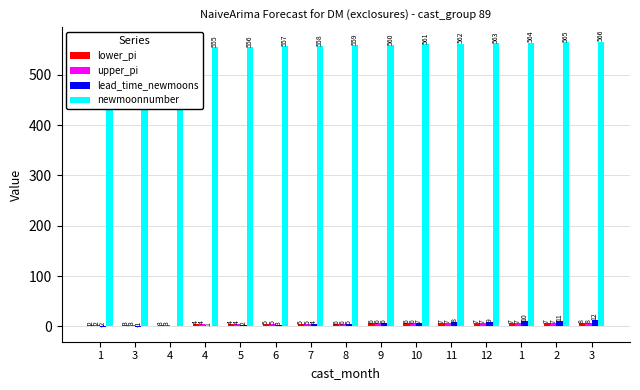

Reading right to left, extract all data points from this chart.

lower_pi: 7.7	7.4	7.2	6.9	6.6	6.3	6.0	5.6	5.2	4.9	4.4	4.0	3.4	2.8	2.0
upper_pi: 7.7	7.4	7.2	6.9	6.6	6.3	6.0	5.6	5.2	4.9	4.4	4.0	3.4	2.8	2.0
lead_time_newmoons: 12.0	11.0	10.0	9.0	8.0	7.0	6.0	5.0	4.0	3.0	2.0	1.0	0.0	-1.0	-2.0
newmoonnumber: 566.0	565.0	564.0	563.0	562.0	561.0	560.0	559.0	558.0	557.0	556.0	555.0	554.0	553.0	552.0